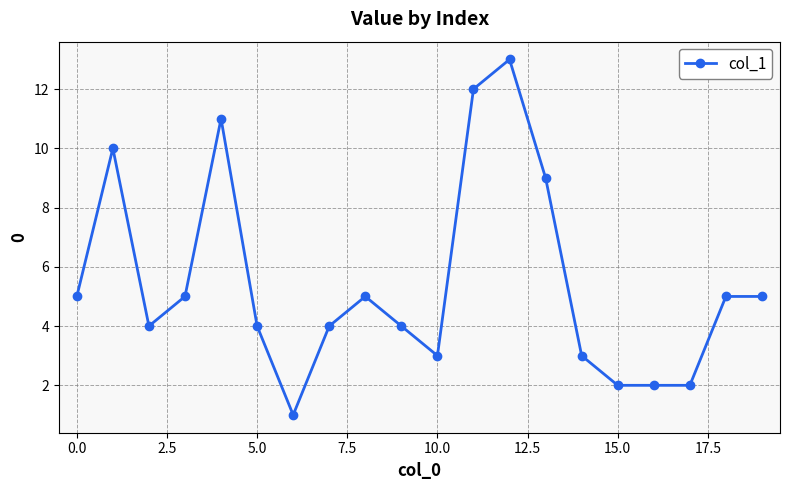

How many lines are shown in the chart?

1